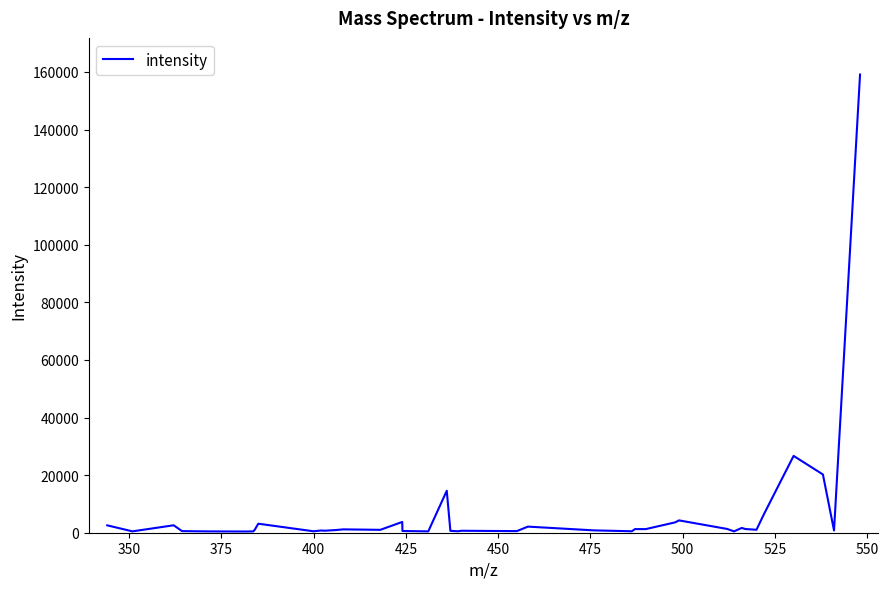

What is the maximum value shown in the chart?

159110.5